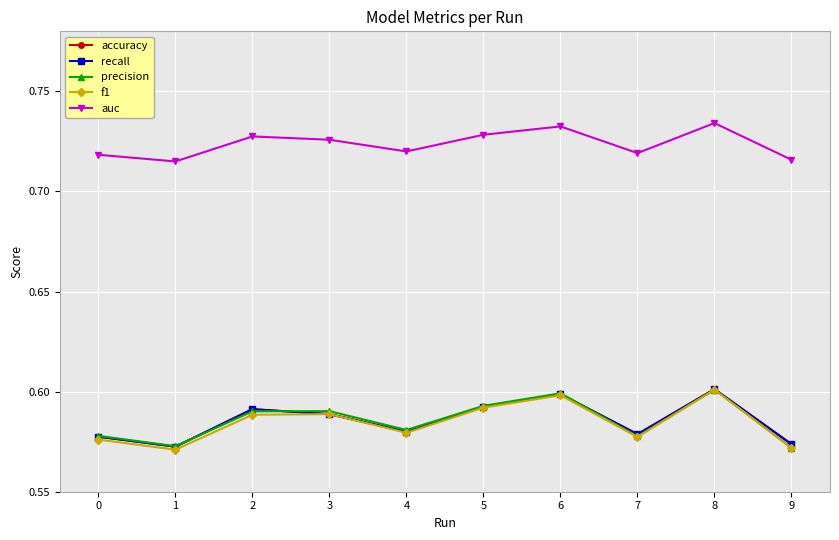

At which label is precision closest to 0?

9